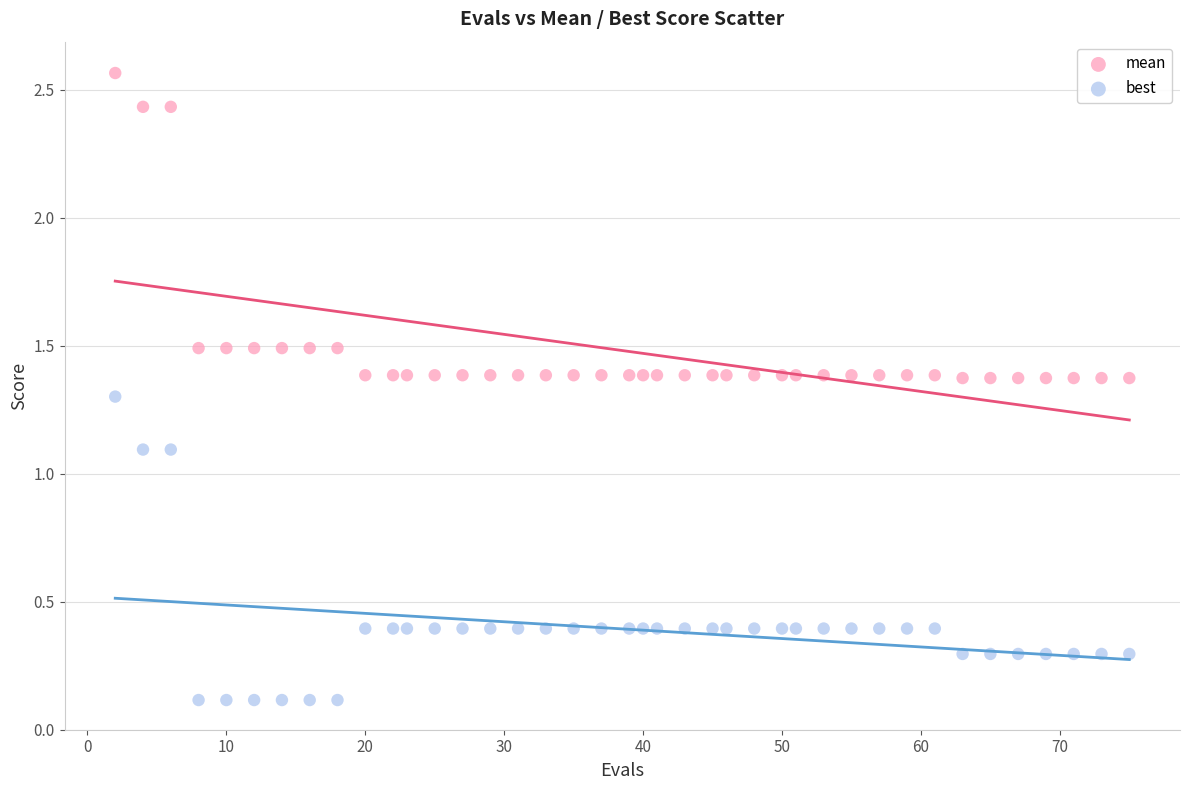

Across all data points, what is the range of X values (max minus min)?

73.0